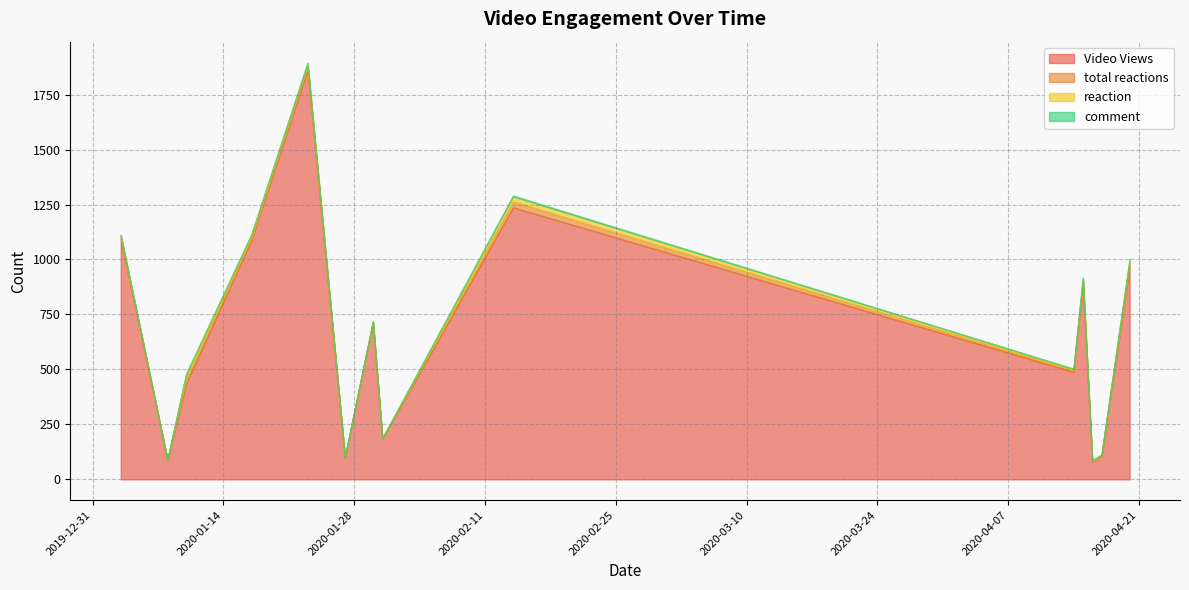

Does the chart have visible grid lines?

Yes